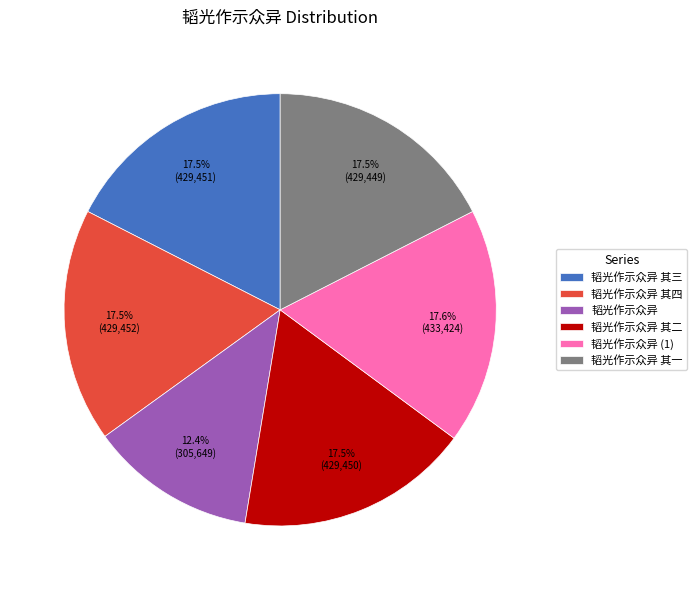

Count the number of slices in the pie.

6